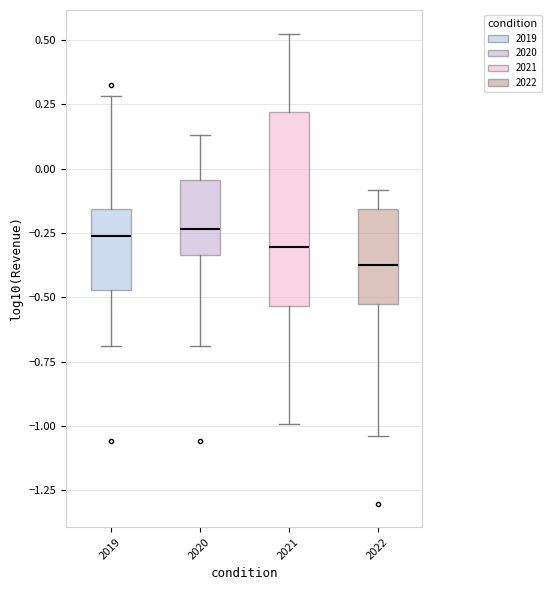

Where does the lower whisker of the box at x = 2019 end on the y-axis? The values are not printed on the chart, so give them approximately, as read against the axis.

-0.70